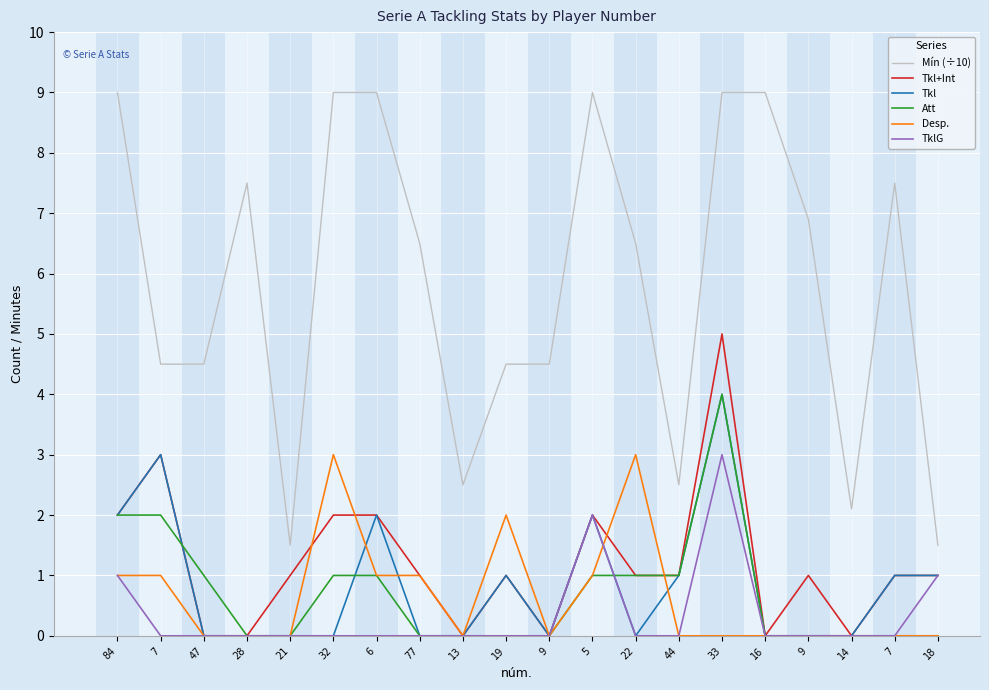

How many lines are shown in the chart?

6